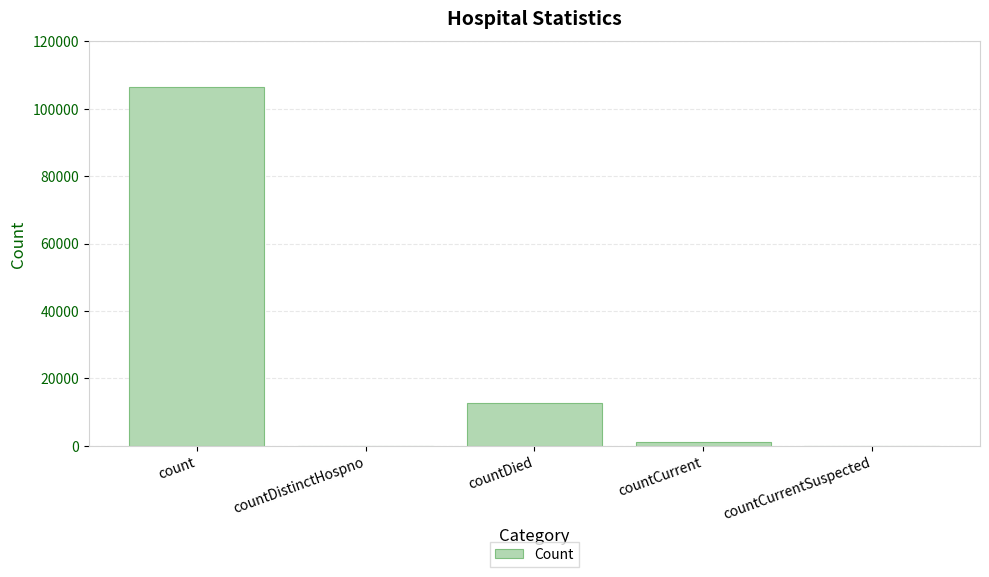

The value at countCurrent is 1160. True or false?

True